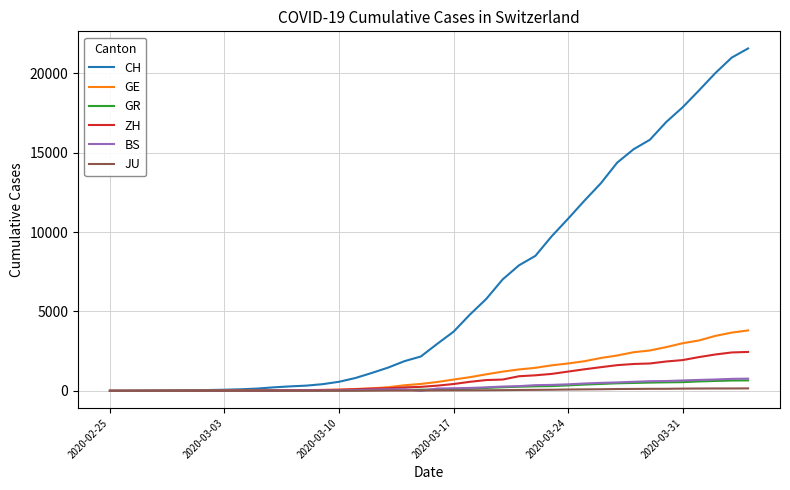

Does the chart have visible grid lines?

Yes